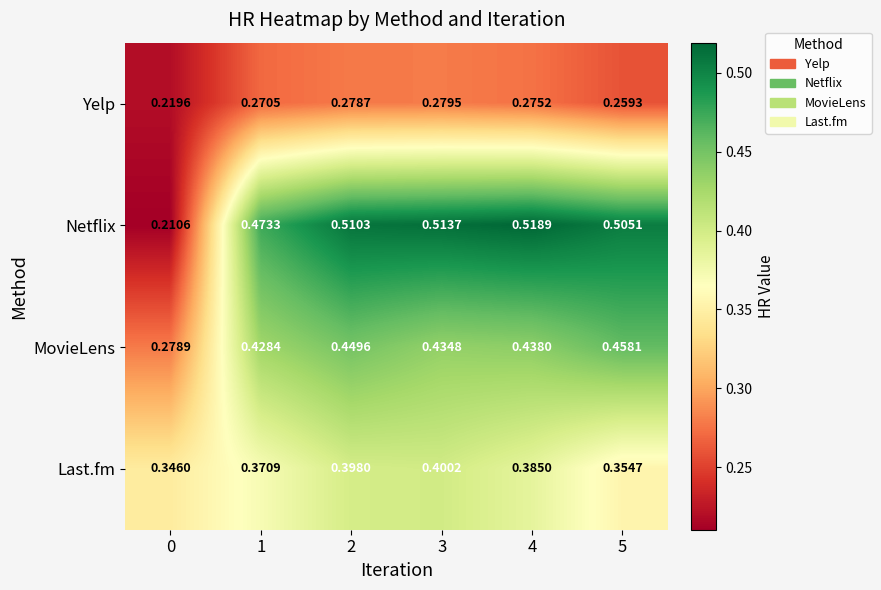

Is the value of Yelp at 4 greater than the value of MovieLens at 4?

No